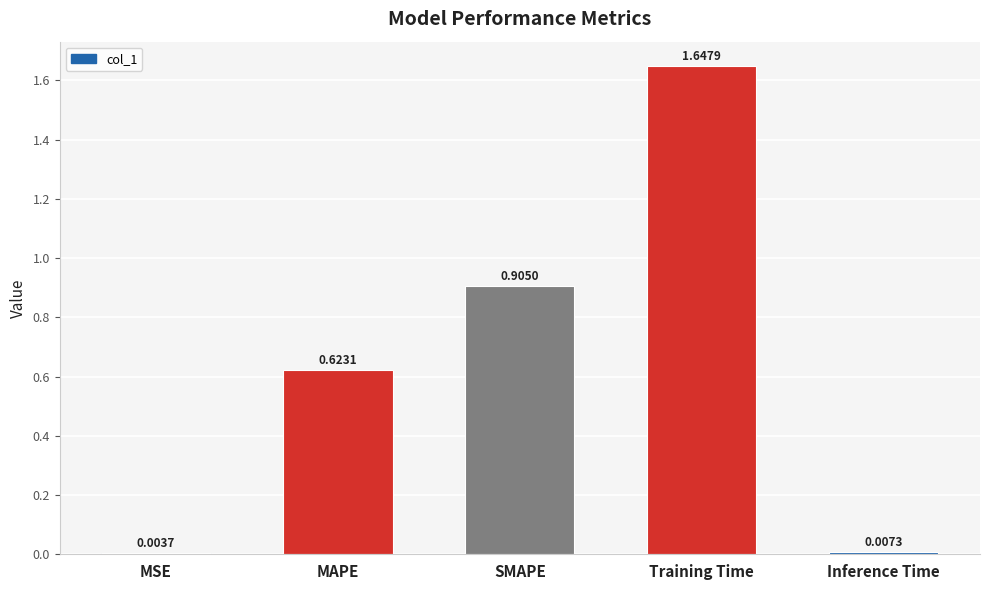

What is the sum of all values?

3.2